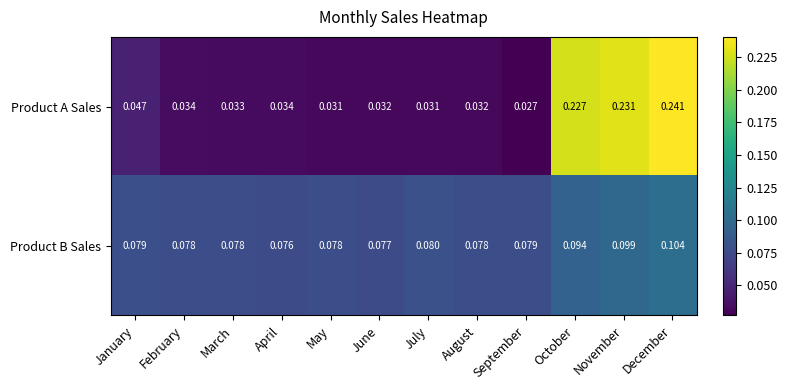

Rank the series at August from highest to lowest value.

Product B Sales, Product A Sales